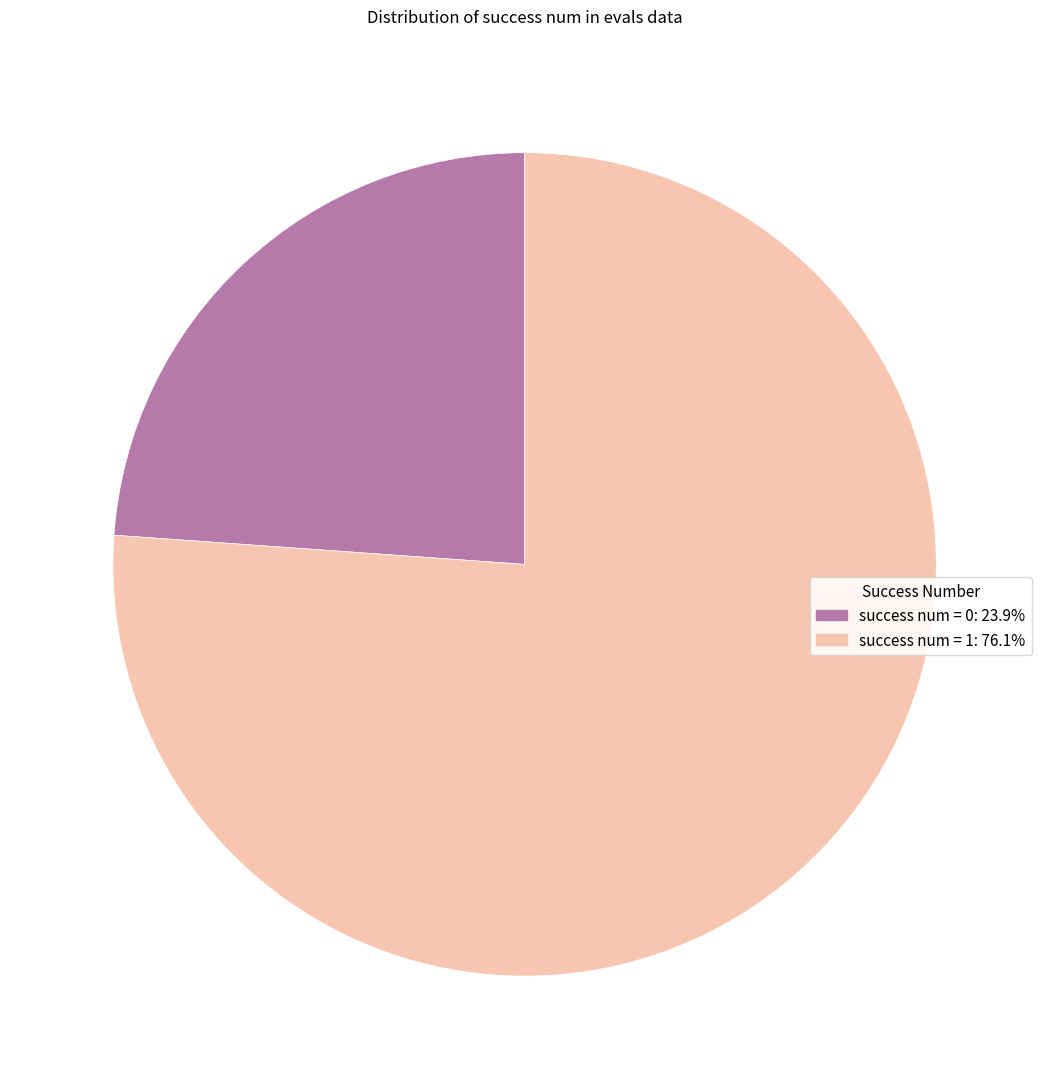

Approximately how many times larger is the value at success num = 0: 23.9% compared to success num = 1: 76.1%?

0.3